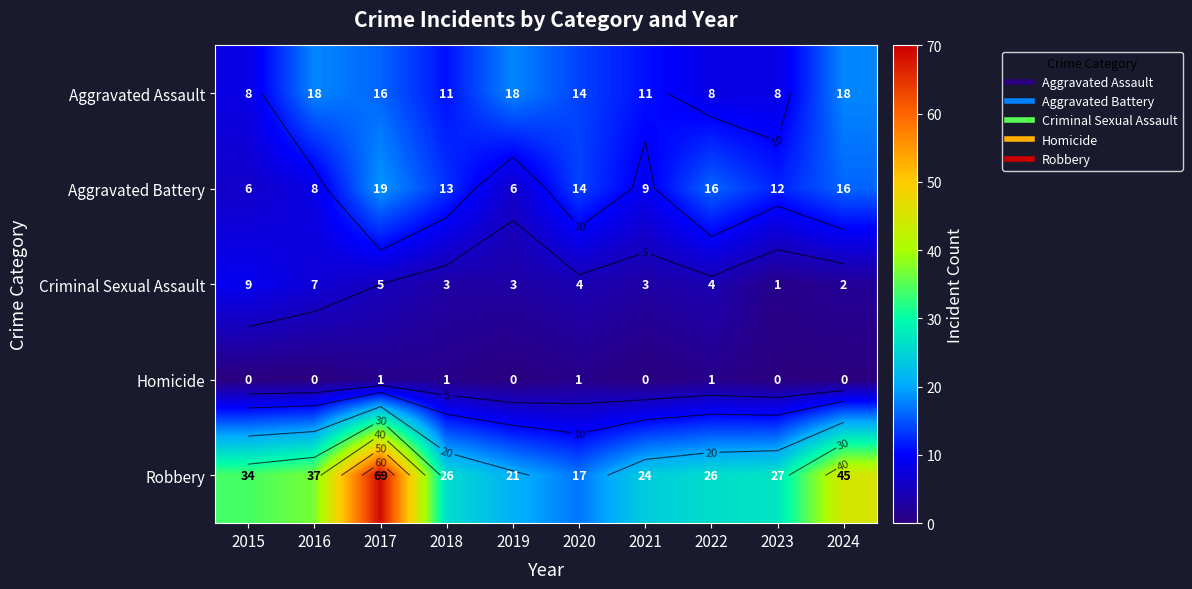

List the labels in order of Homicide value, smallest first.

2015, 2016, 2019, 2021, 2023, 2024, 2017, 2018, 2020, 2022